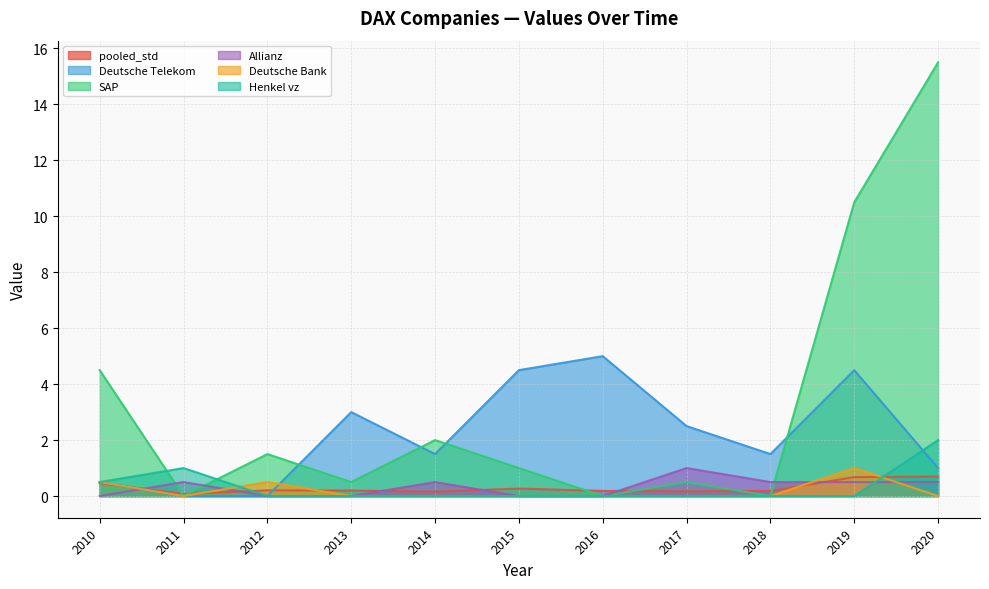

At which category is the sum across all series the highest?

2020